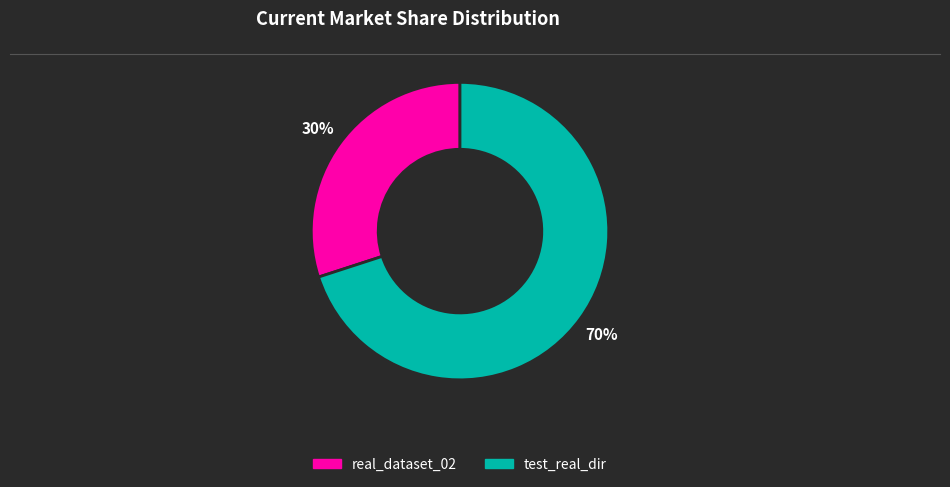

The test_real_dir slice represents 63% of the pie. True or false?

False